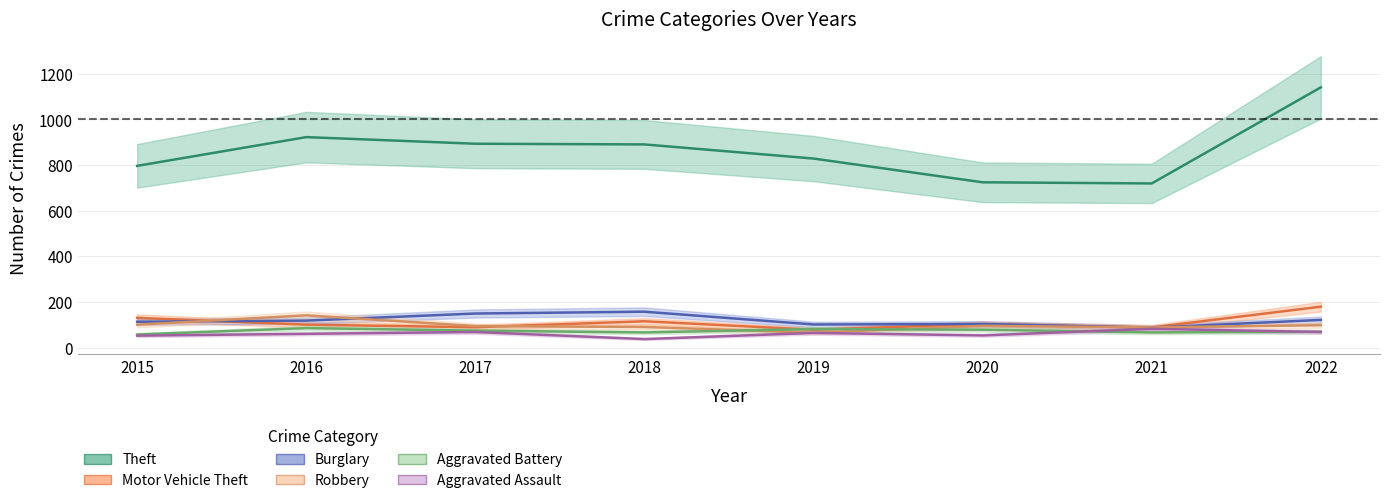

Reading left to right, extract all data points from this chart.

Theft: 2015=796	2016=922	2017=893	2018=890	2019=828	2020=724	2021=719	2022=1140
Motor Vehicle Theft: 2015=130	2016=100	2017=89	2018=115	2019=78	2020=103	2021=88	2022=179
Burglary: 2015=113	2016=118	2017=149	2018=157	2019=101	2020=103	2021=87	2022=121
Robbery: 2015=100	2016=141	2017=94	2018=90	2019=65	2020=95	2021=88	2022=98
Aggravated Battery: 2015=57	2016=85	2017=74	2018=66	2019=81	2020=78	2021=66	2022=69
Aggravated Assault: 2015=52	2016=60	2017=68	2018=37	2019=64	2020=53	2021=82	2022=68